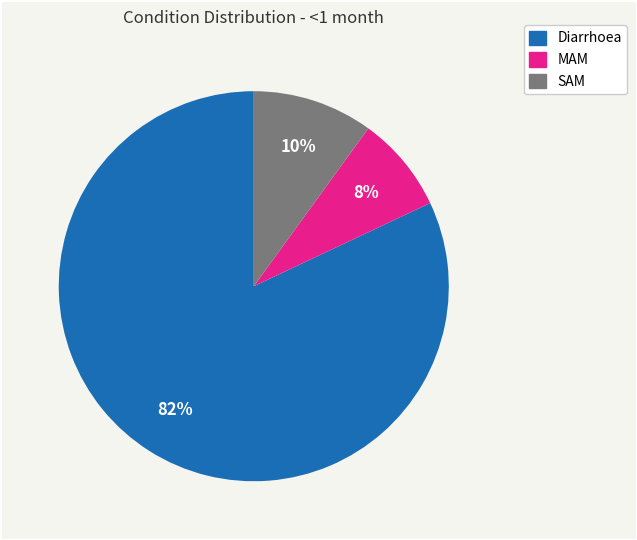

To the nearest percent, what is the difference between the largest and smallest slice percentages?

74%